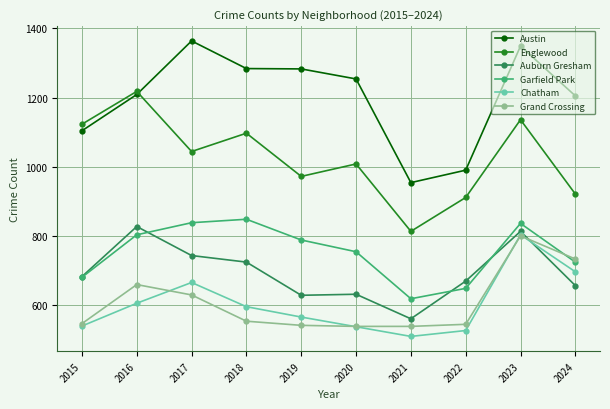

Is this an area chart (filled region under the line)?

No